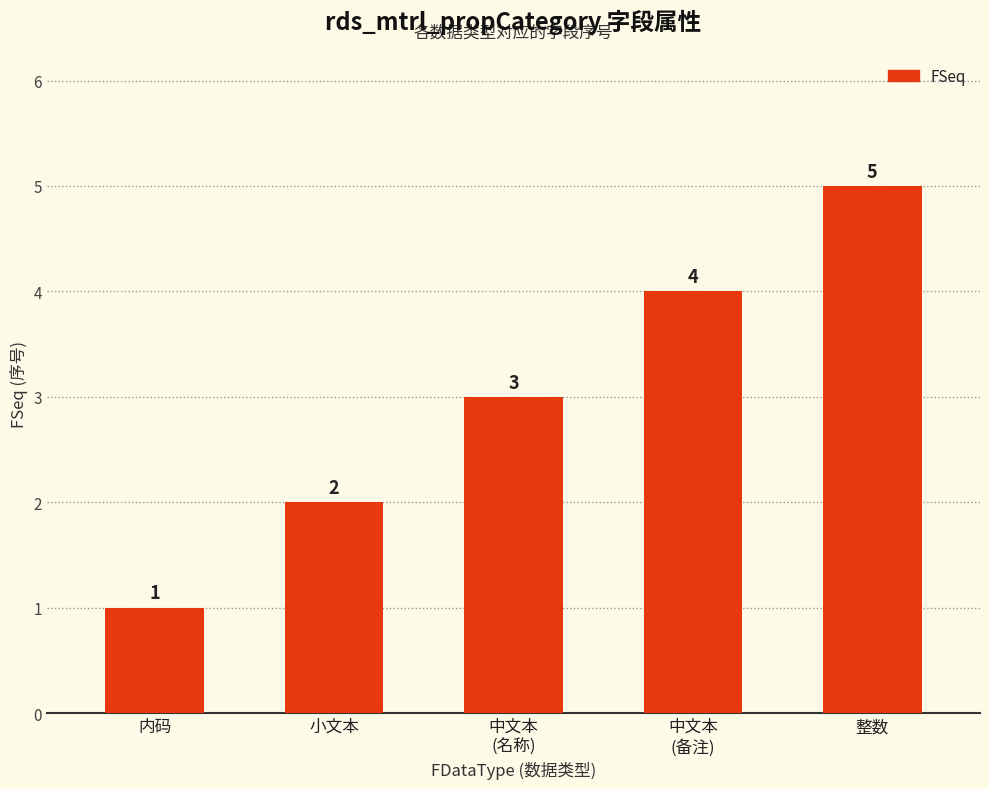

What is the sum of all values?

15